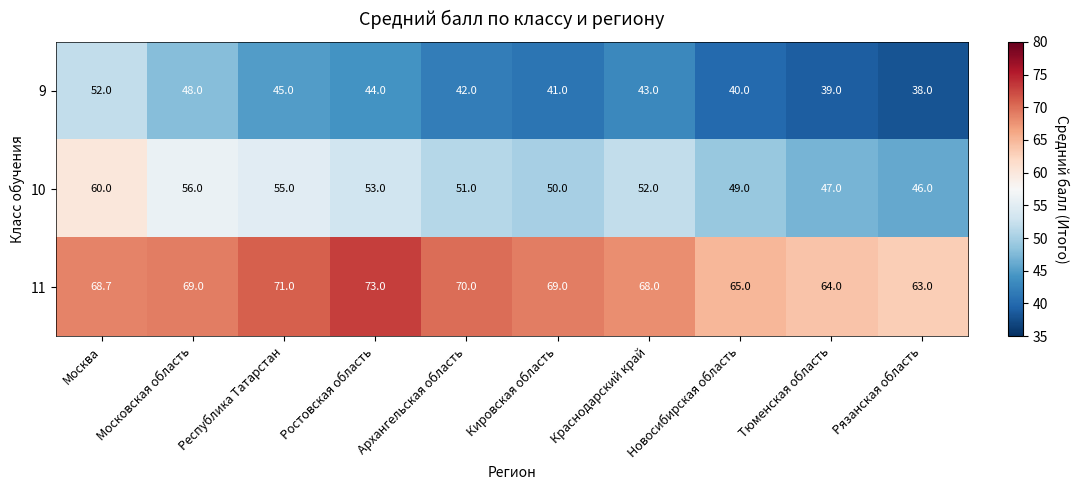

At which label is 9 closest to 45?

Республика Татарстан